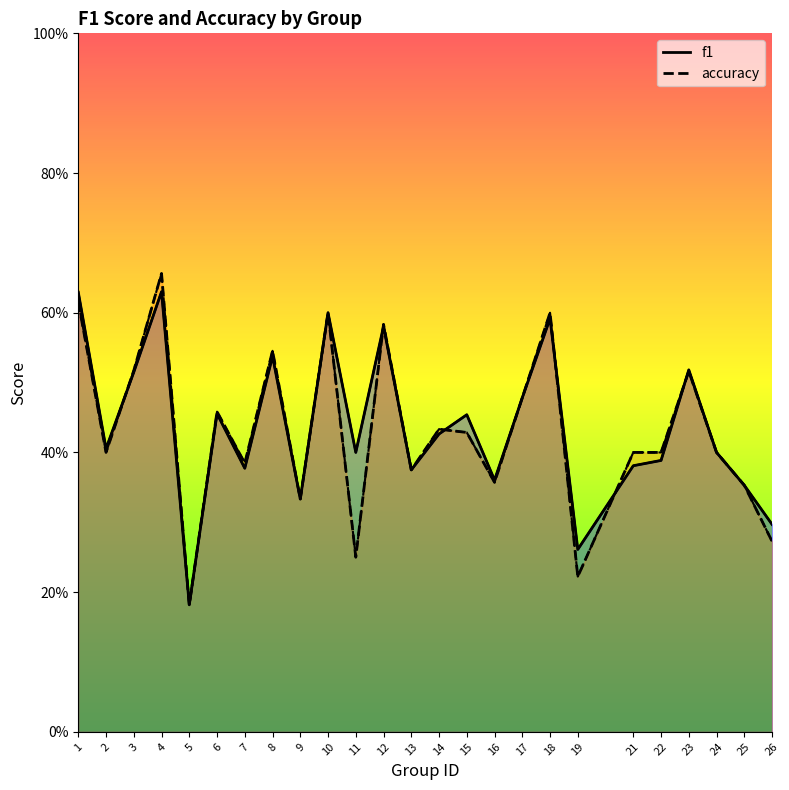

Is the value of accuracy at 1 greater than the value of f1 at 5?

Yes